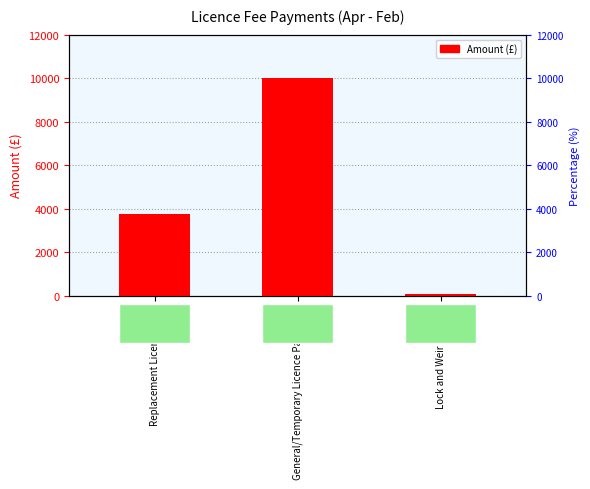

The value at Replacement Licence Fees is 6681.0. True or false?

False